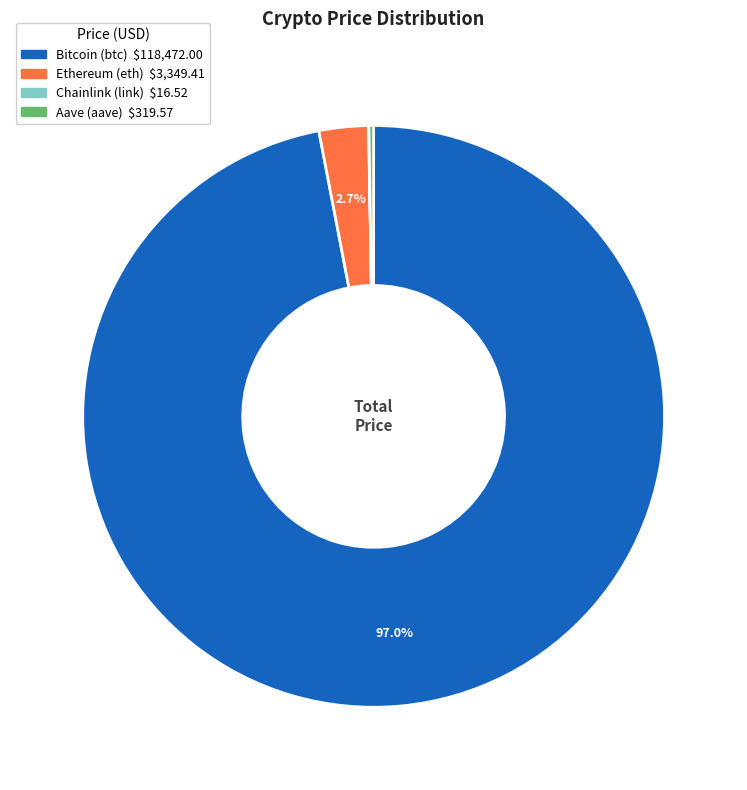

What is the largest slice in the pie chart?

Bitcoin (btc)